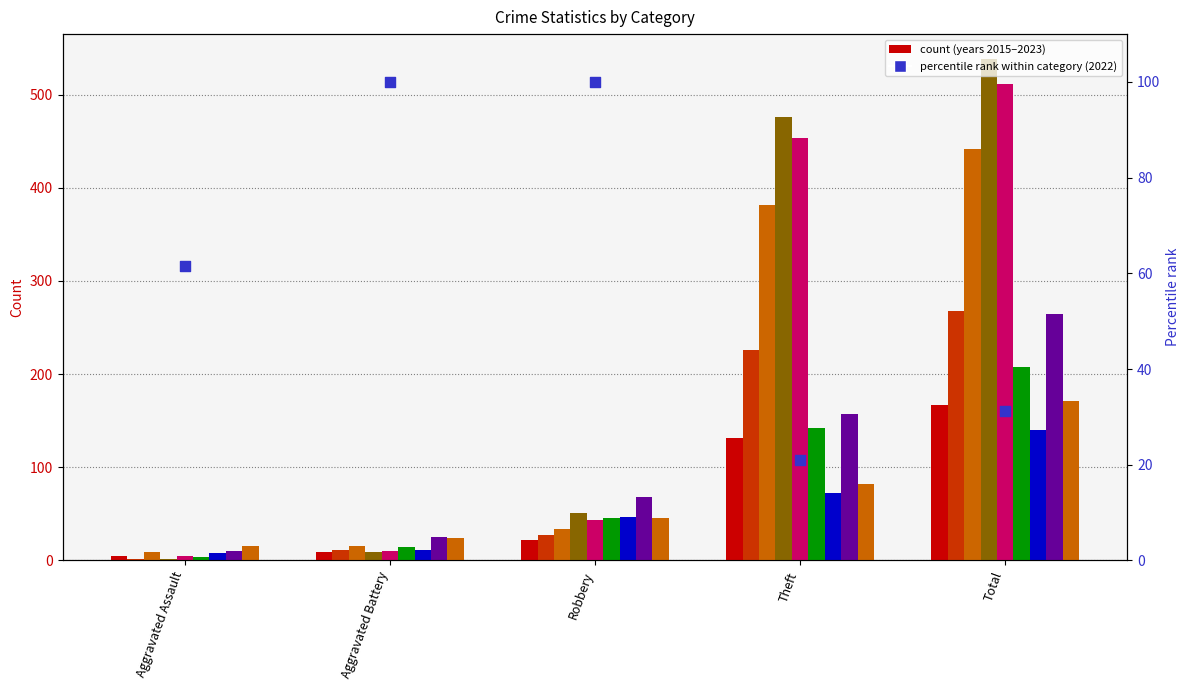

Which has a higher value, Aggravated Assault or Aggravated Battery?

Aggravated Battery